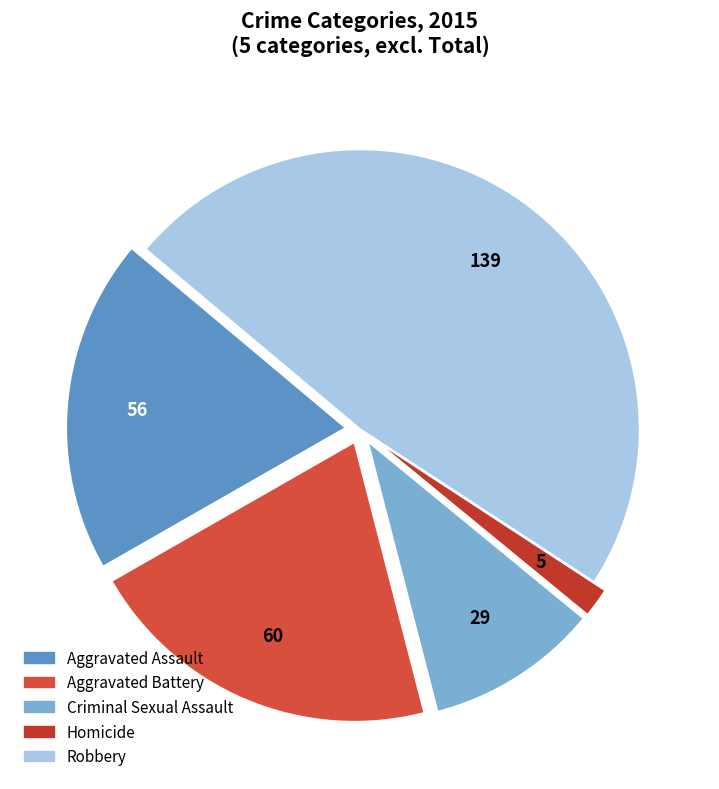

What percentage is NOT represented by Aggravated Battery?

79.2%